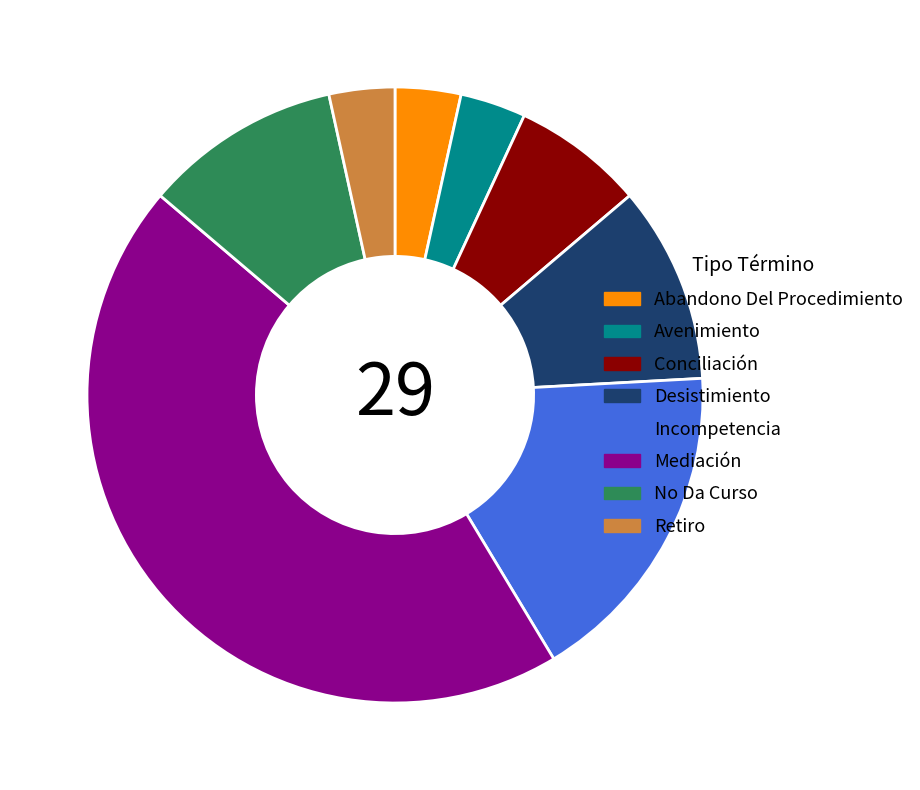

Which has a higher value, Retiro or Desistimiento?

Desistimiento